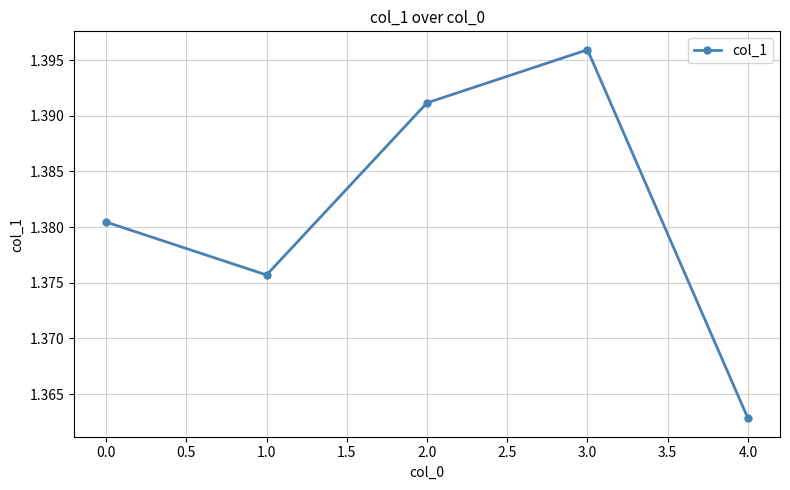

List the labels in order of value, smallest first.

4.0, 1.0, 0.0, 2.0, 3.0